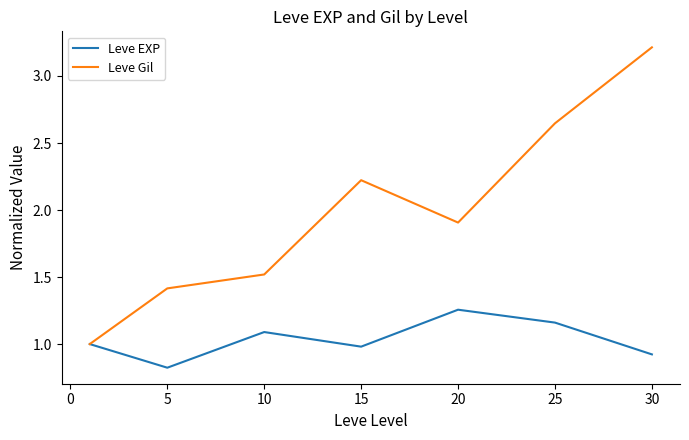

List the series in order of their overall mean, lowest first.

Leve EXP, Leve Gil